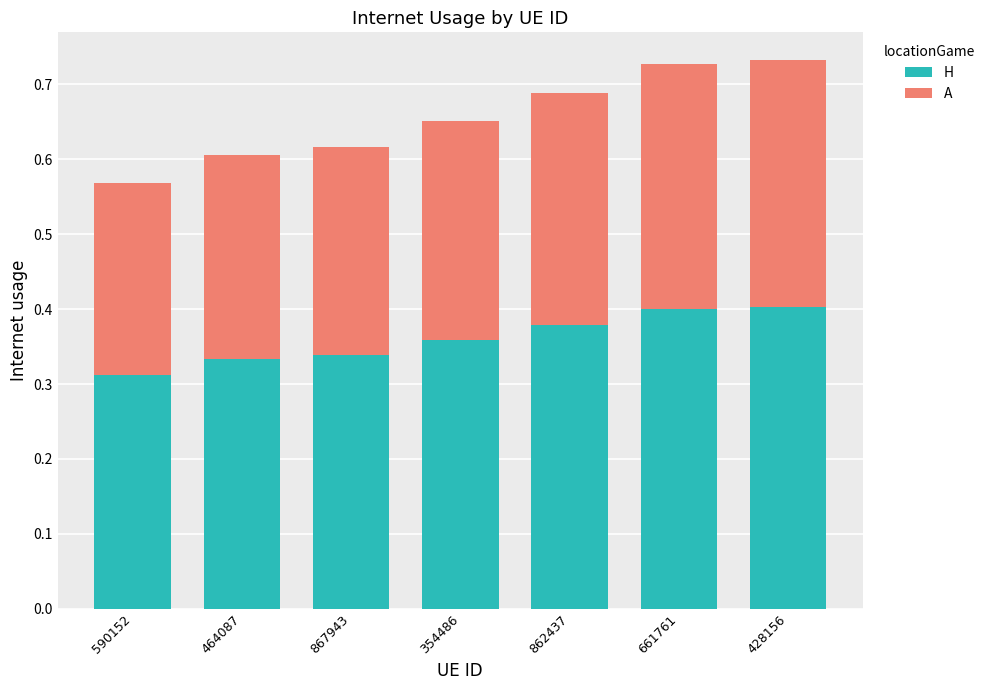

What is the total value across all series at 590152?

0.6